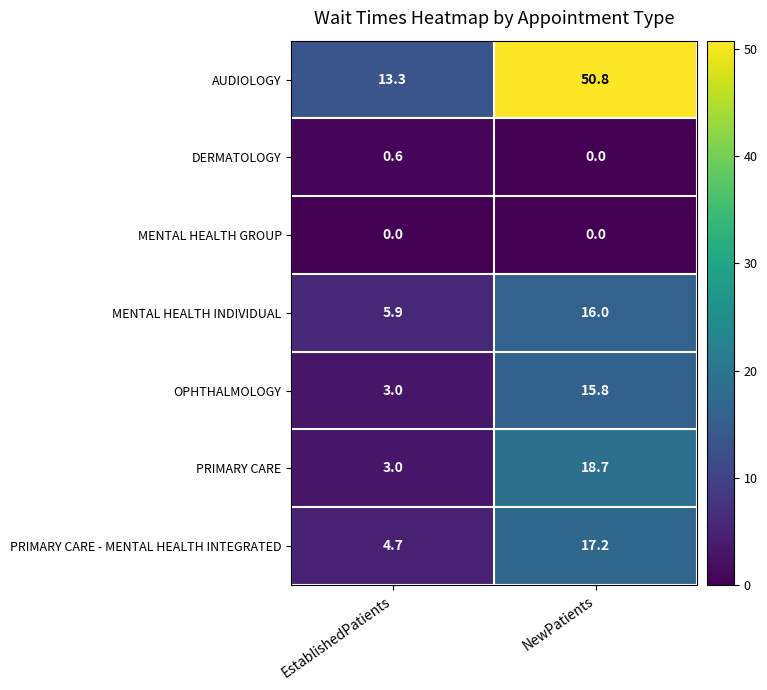

What is the total value across all series at EstablishedPatients?

30.5